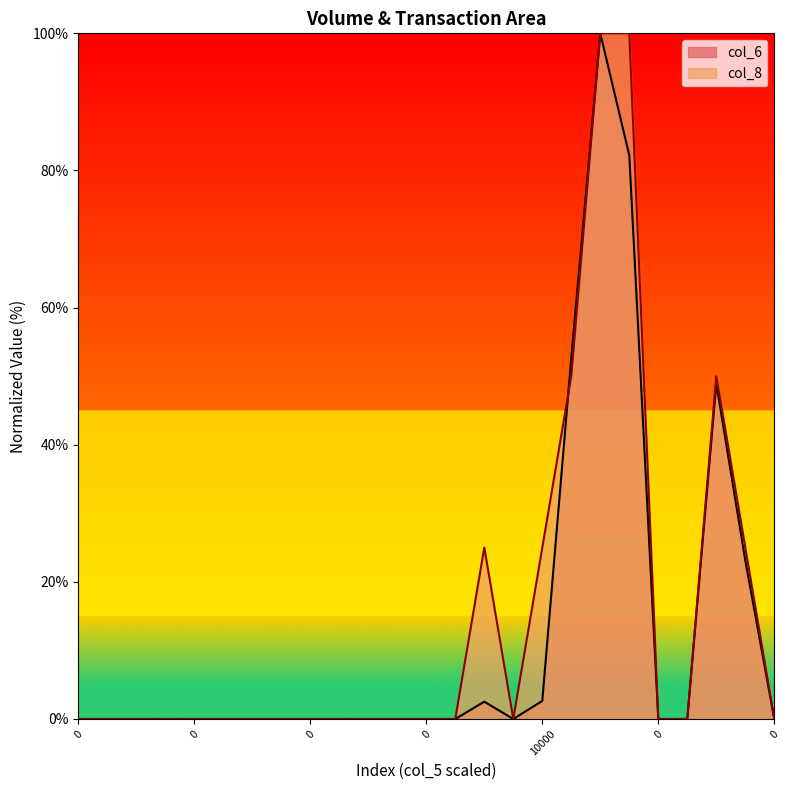

Where is col_6 nearest to the value 50?

200000